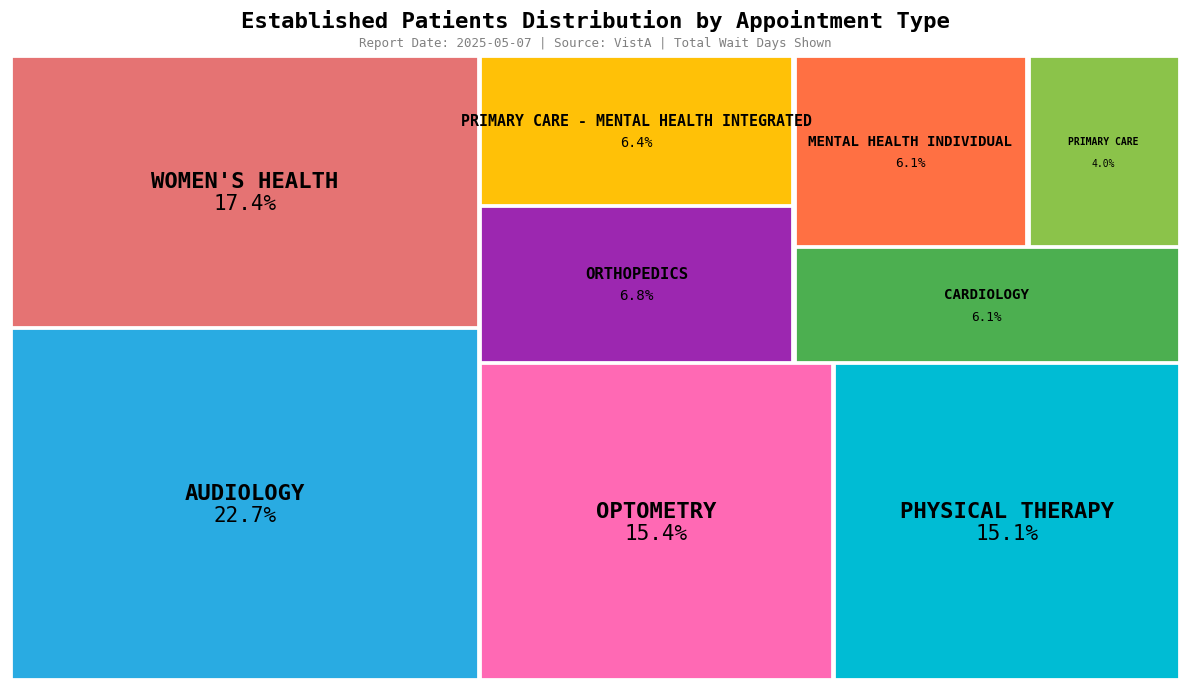

Does any single category account for the majority?

No